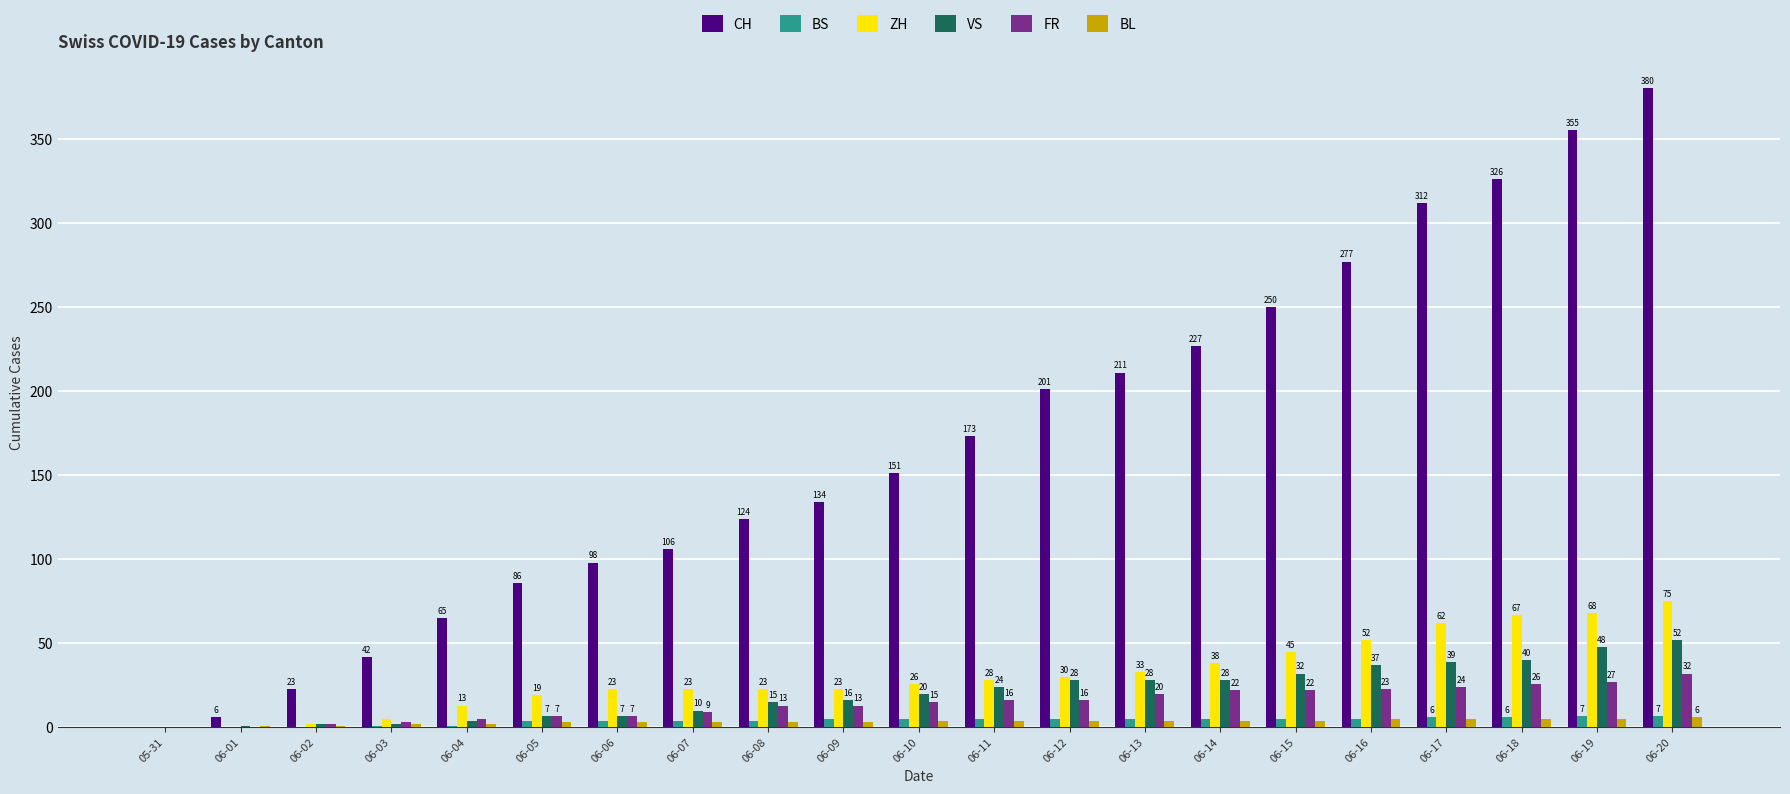

The value of CH at 06-08 is 71. True or false?

False